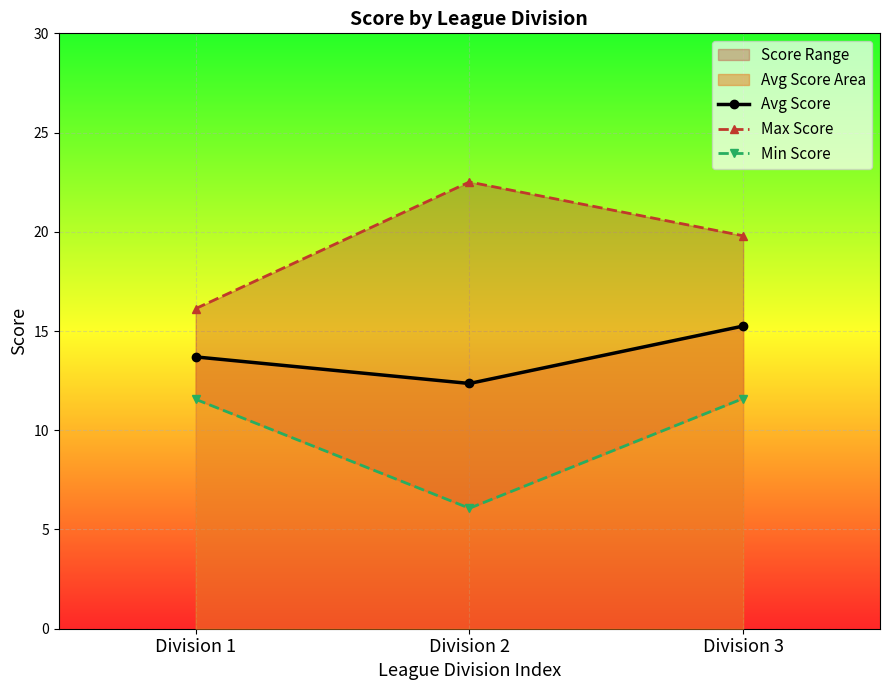

Reading left to right, extract all data points from this chart.

Avg Score: 13.7	12.4	15.2
Max Score: 16.1	22.5	19.8
Min Score: 11.6	6.1	11.6